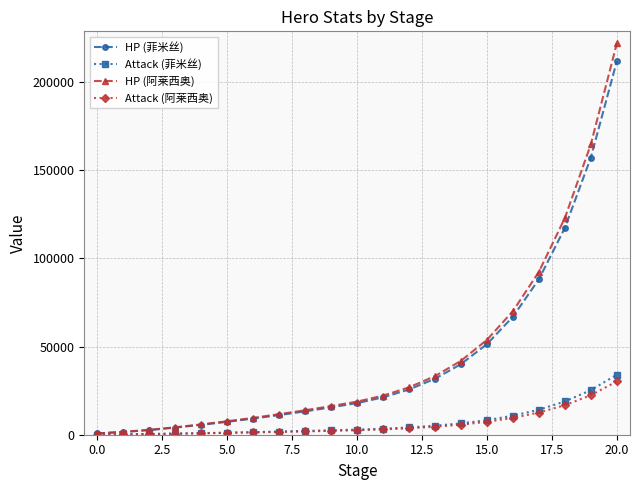

Is this an area chart (filled region under the line)?

No